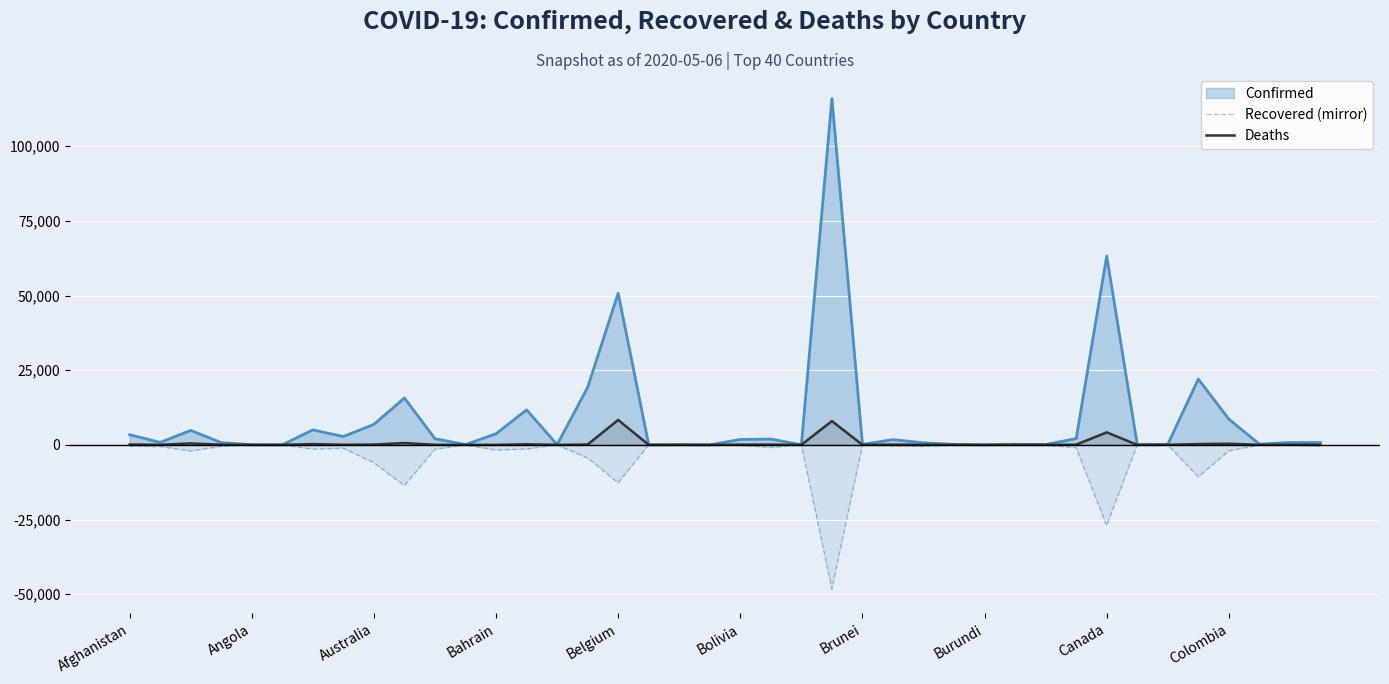

What is the approximate value of Deaths at Australia, to the nearest 10?

100